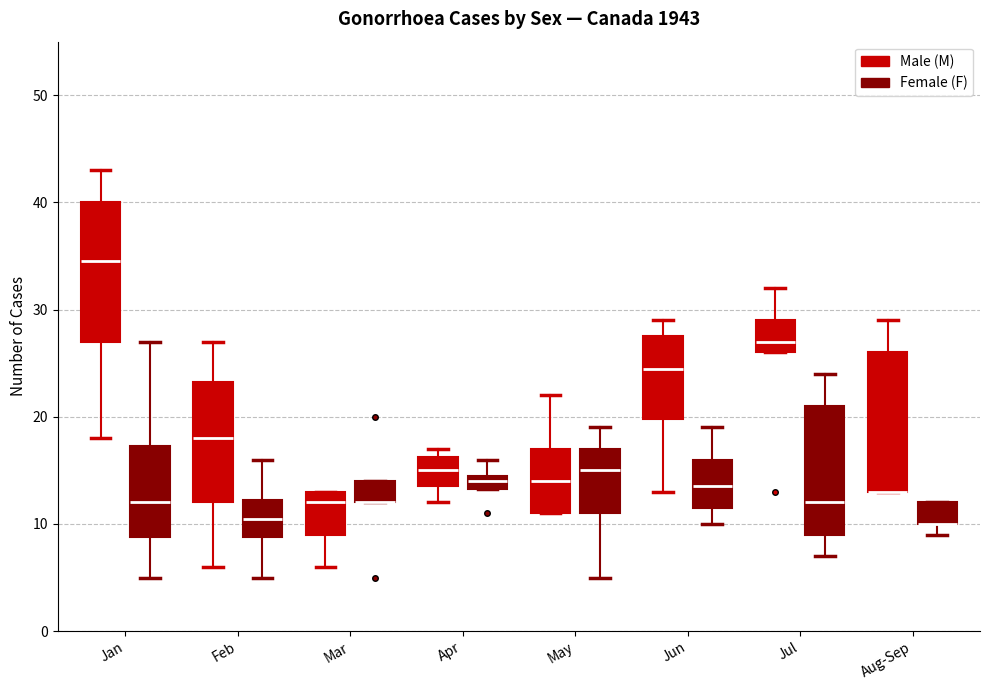

Where is the upper edge of the box for Feb (Male (M)) on the y-axis? The values are not printed on the chart, so give them approximately, as read against the axis.

23